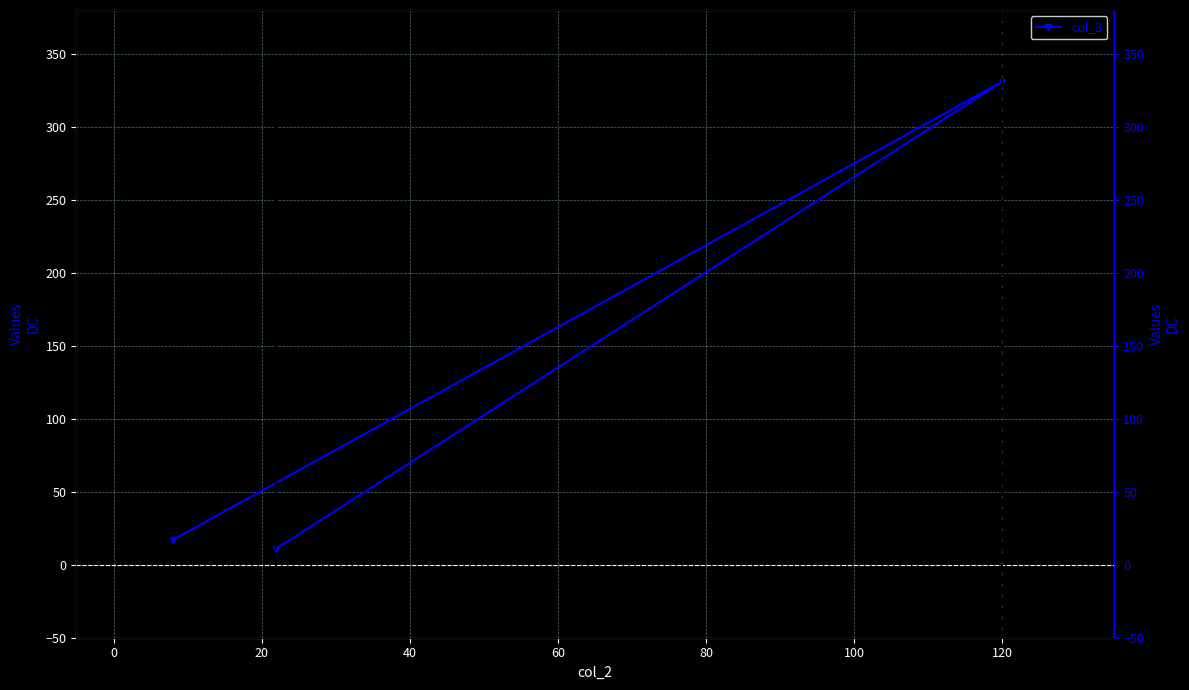

Does the chart display data point markers on the line(s)?

Yes